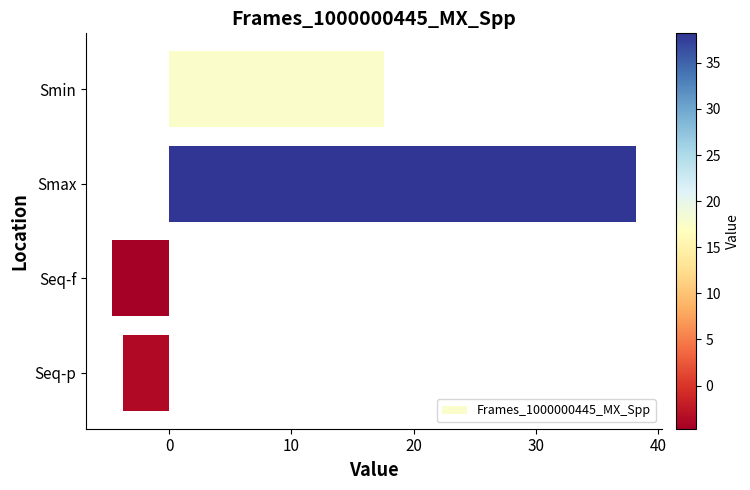

True or false: the data shows 38.2 at Smax.

True